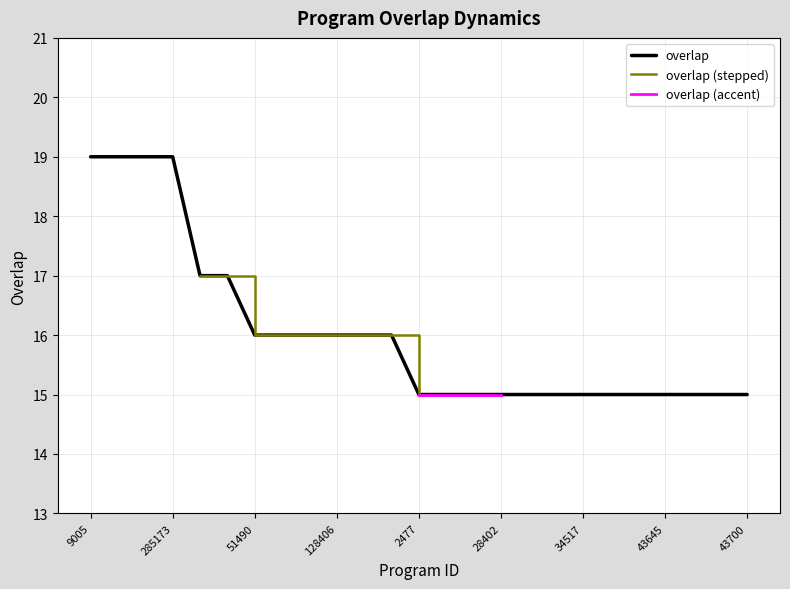

List the labels in order of value, largest first.

9005, 242963, 263772, 285173, 87156, 134401, 51490, 90701, 113923, 128406, 233211, 258402, 2477, 3486, 4964, 28402, 29915, 34488, 34517, 34663, 40019, 43645, 43647, 43649, 43700